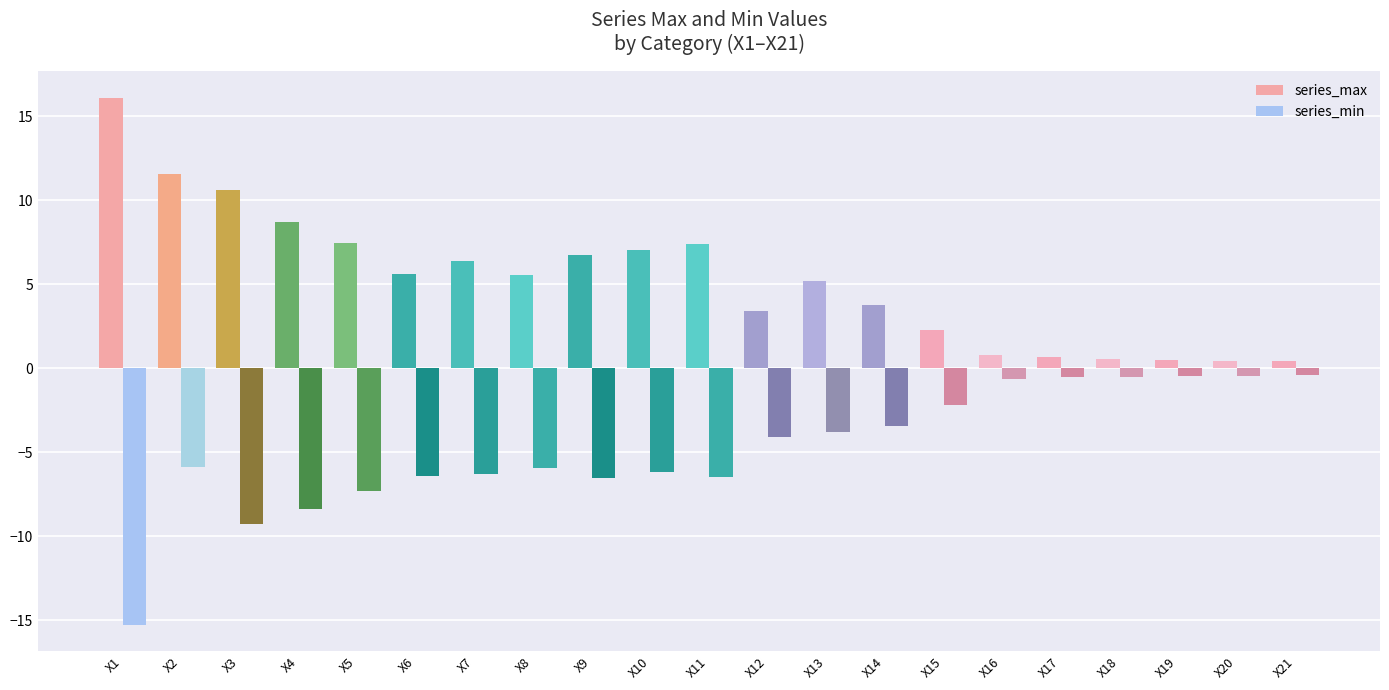

Reading right to left, transcribe all the data shown in this chart.

series_max: X21=0.4	X20=0.4	X19=0.5	X18=0.5	X17=0.7	X16=0.8	X15=2.3	X14=3.7	X13=5.2	X12=3.4	X11=7.4	X10=7.0	X9=6.8	X8=5.6	X7=6.4	X6=5.6	X5=7.5	X4=8.7	X3=10.6	X2=11.5	X1=16.1
series_min: X21=-0.4	X20=-0.4	X19=-0.4	X18=-0.5	X17=-0.5	X16=-0.7	X15=-2.2	X14=-3.5	X13=-3.8	X12=-4.1	X11=-6.5	X10=-6.2	X9=-6.5	X8=-6.0	X7=-6.3	X6=-6.4	X5=-7.3	X4=-8.4	X3=-9.3	X2=-5.9	X1=-15.3